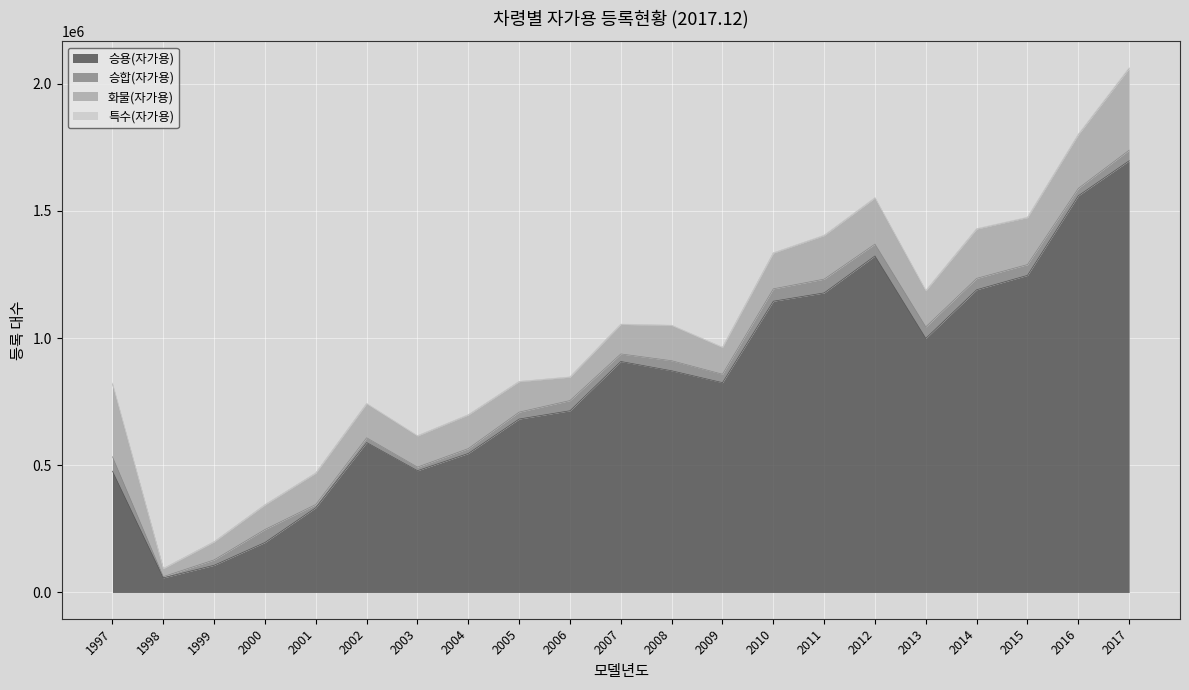

What is the highest value of the 특수(자가용) series?

3856